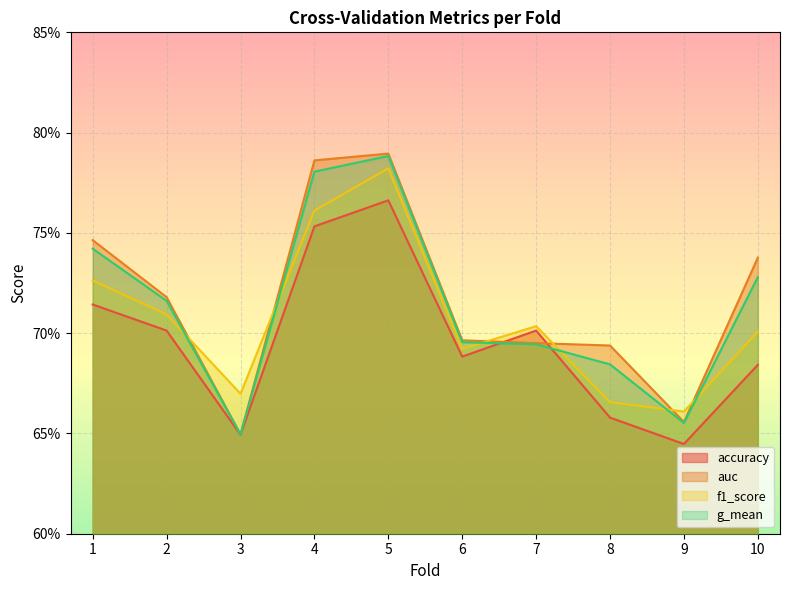

Which series ends up on top after the final intersection of accuracy and g_mean?

g_mean